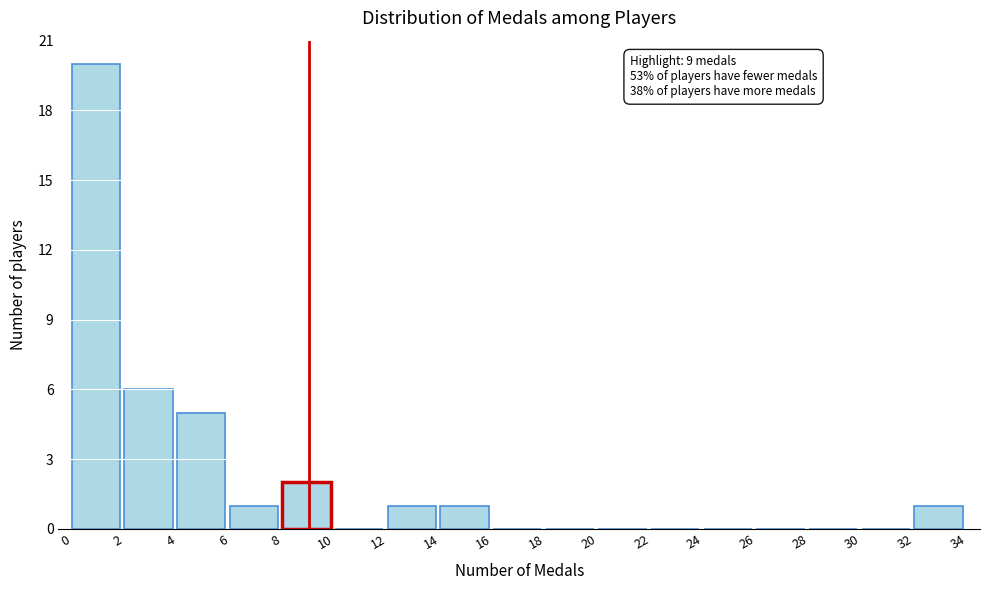

Over which range of the x-axis is the bar tallest?

0 to 2